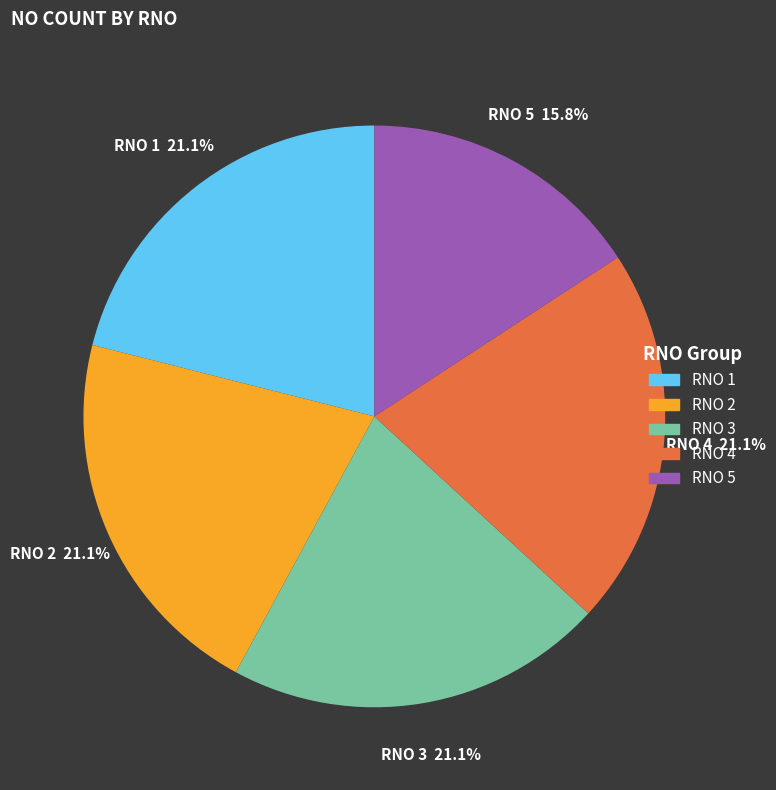

Is there any slice that represents more than half of the pie?

No